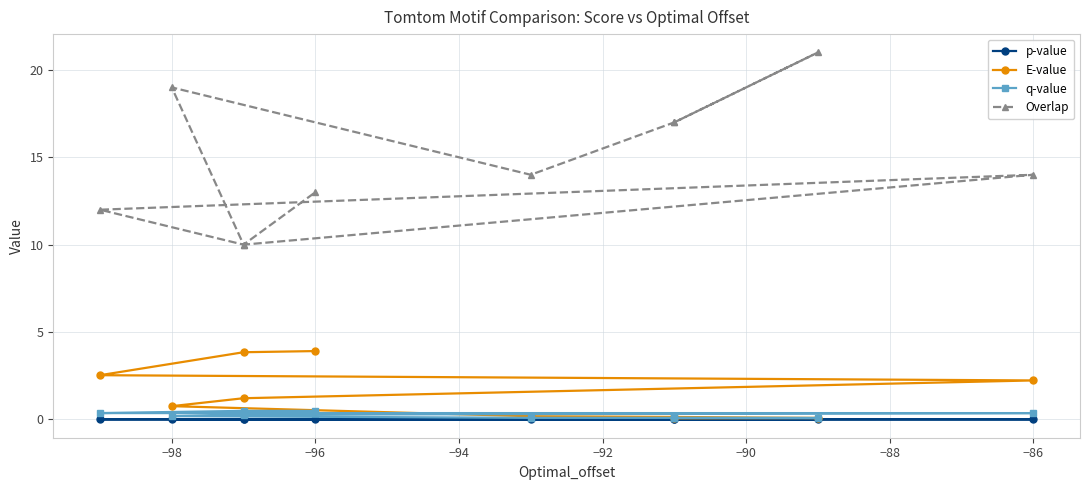

True or false: p-value has a value of 0.0 at −86.

True